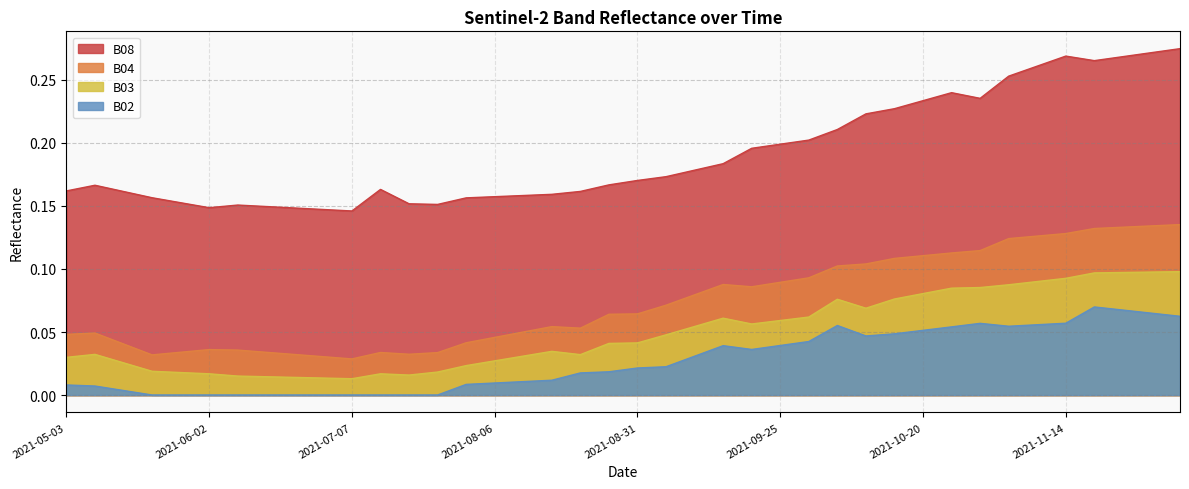

What is the highest value of the B04 series?

0.1